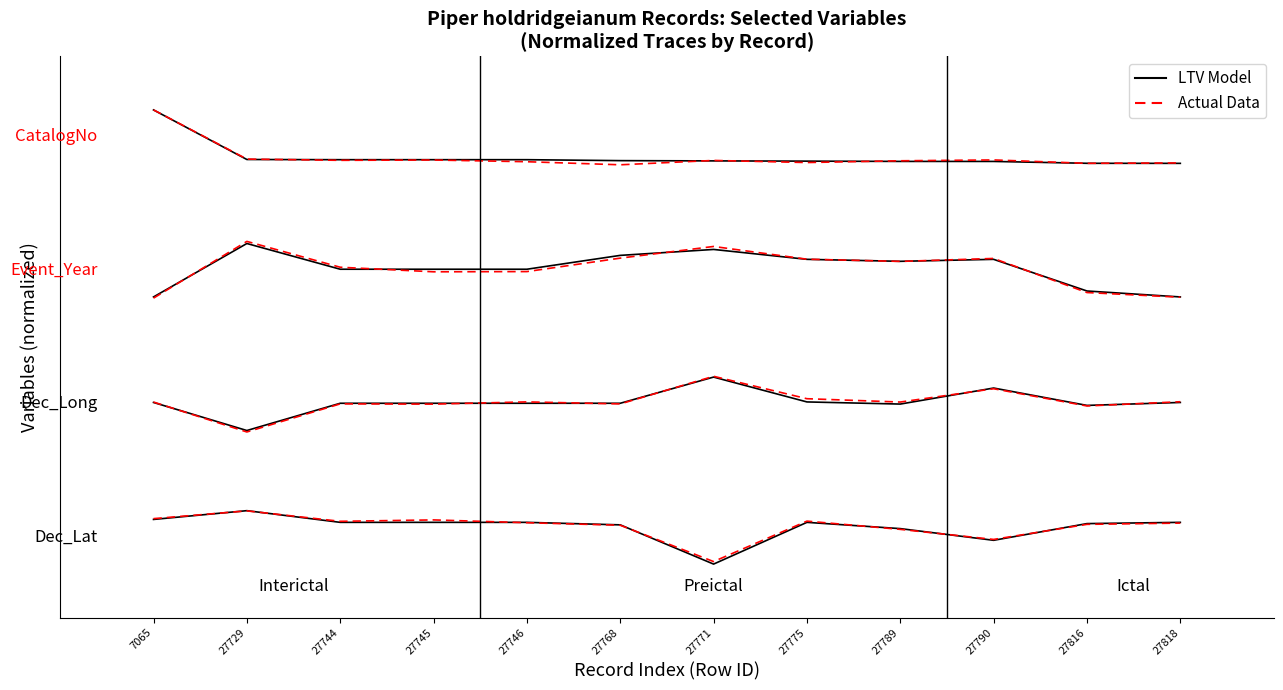

The LTV Model series shows 0.6 at 7065. True or false?

False